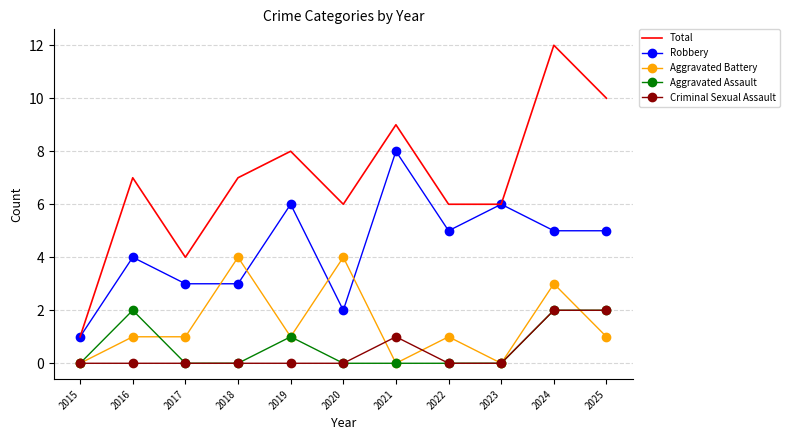

What is the difference between the second highest and minimum values in the Criminal Sexual Assault series?

2